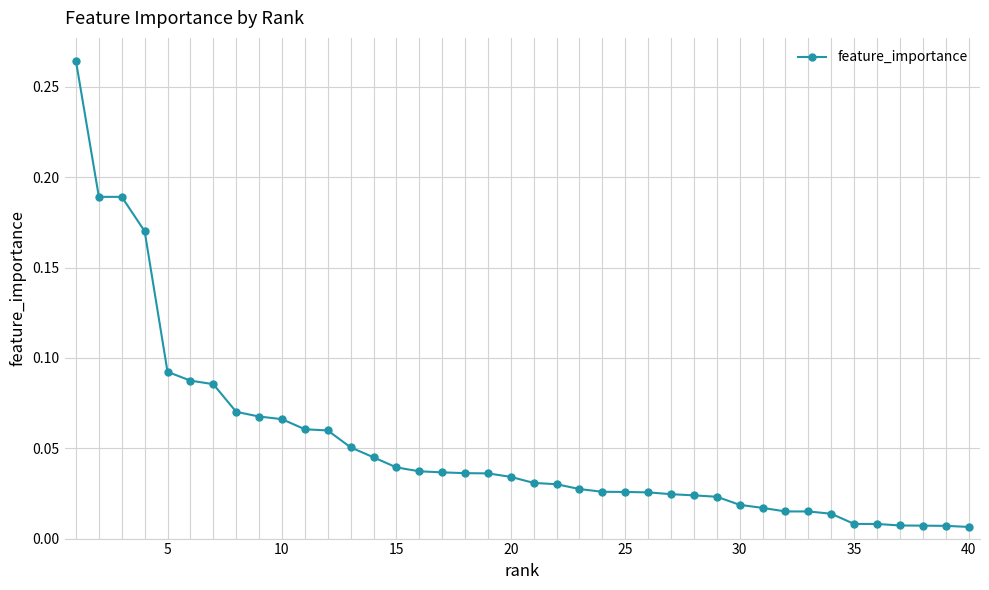

What is the sum of all values?

2.1